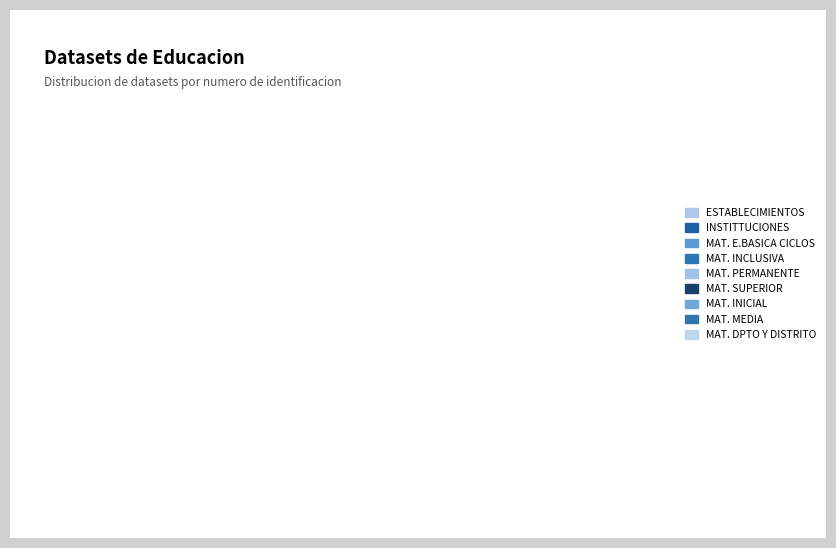

How many segments does this pie chart have?

9